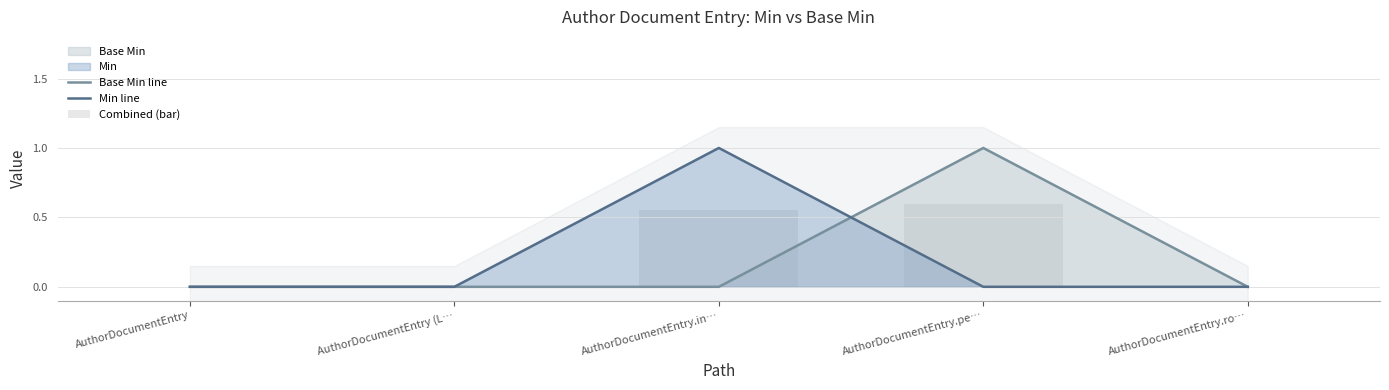

List the labels in order of Base Min line value, largest first.

AuthorDocumentEntry.pe…, AuthorDocumentEntry, AuthorDocumentEntry (L…, AuthorDocumentEntry.in…, AuthorDocumentEntry.ro…